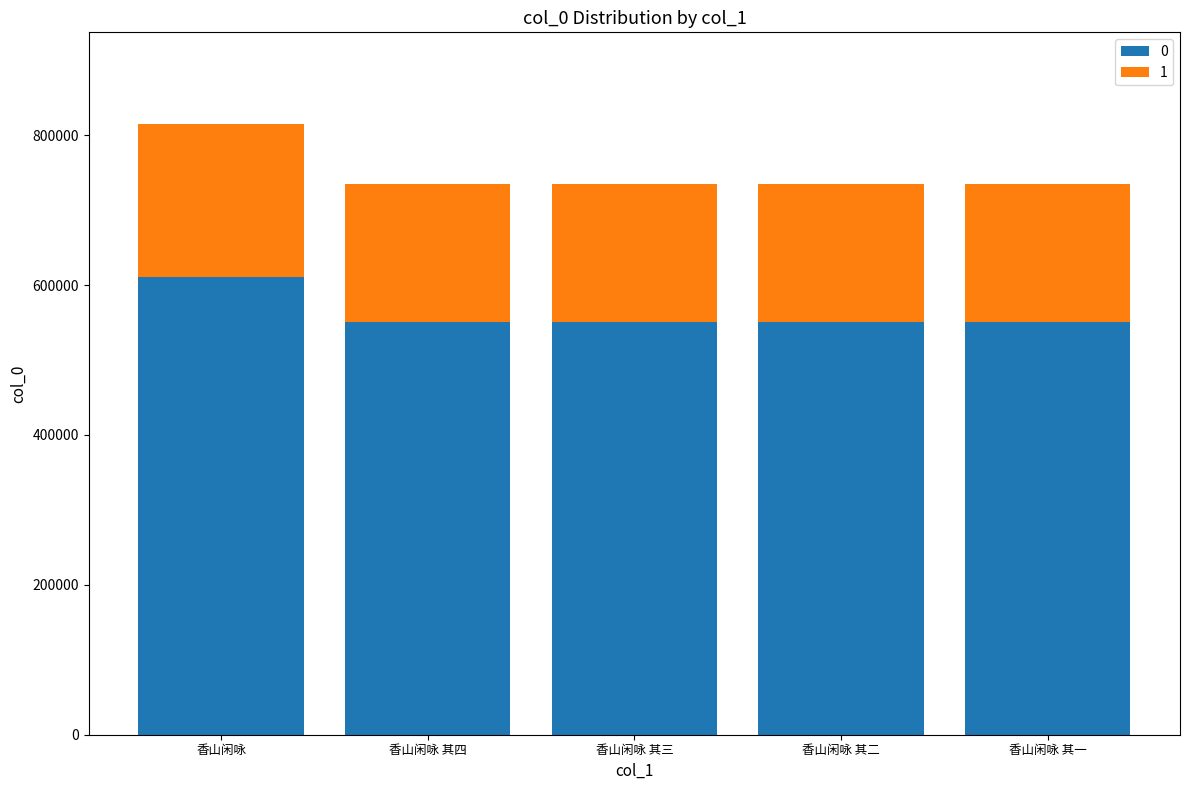

What is the difference between the maximum and second lowest values in the 0 series?

60351